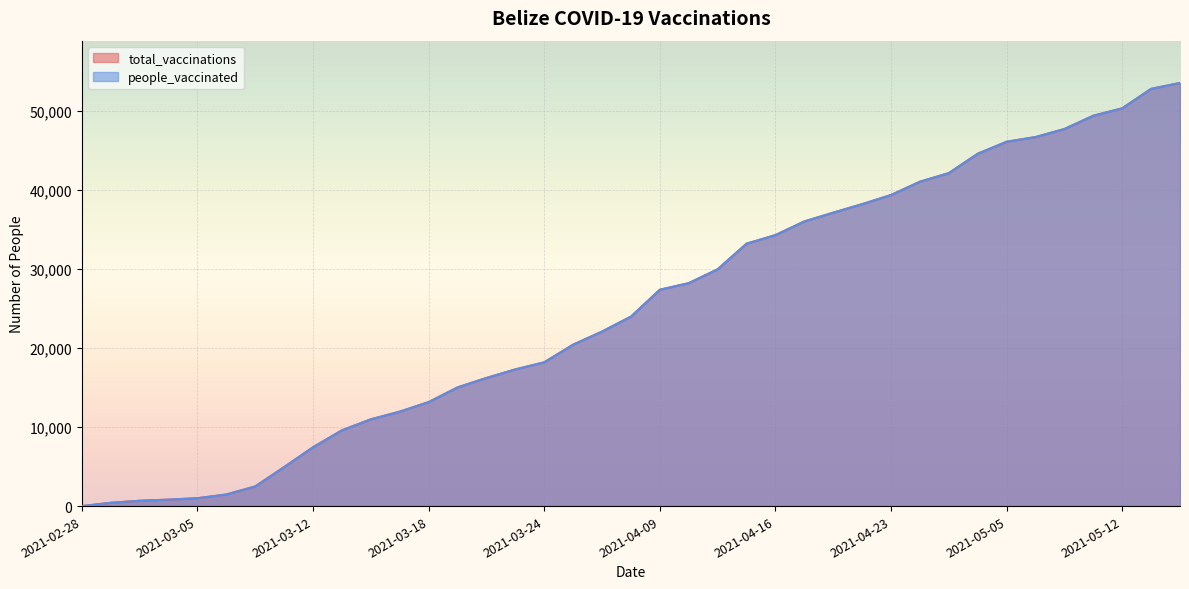

What position from the right is 2021-03-24?

23